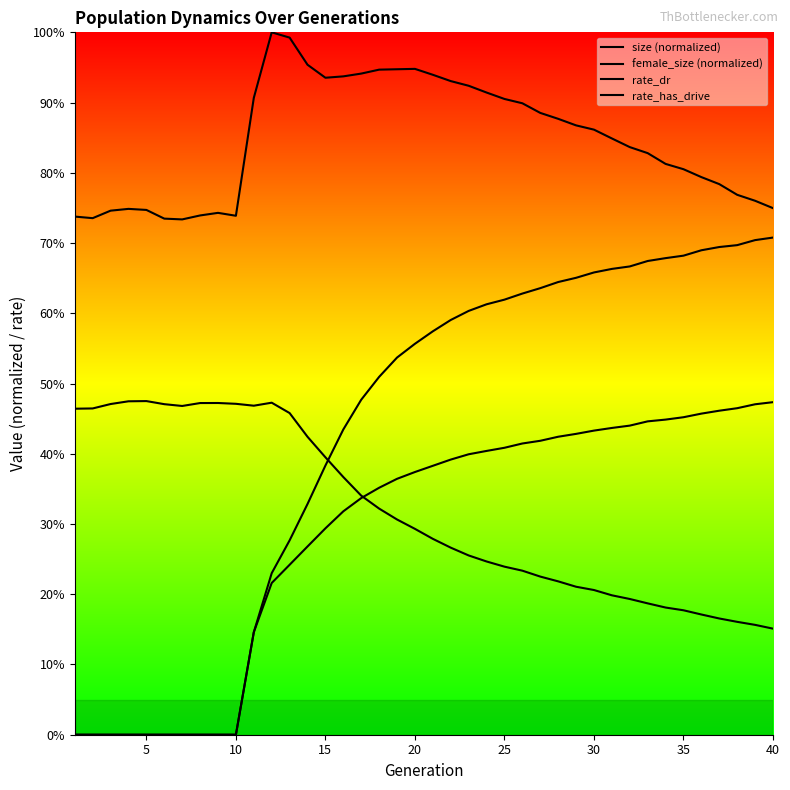

At 15, list the series in order from largest to smallest.

size (normalized), female_size (normalized), rate_dr, rate_has_drive